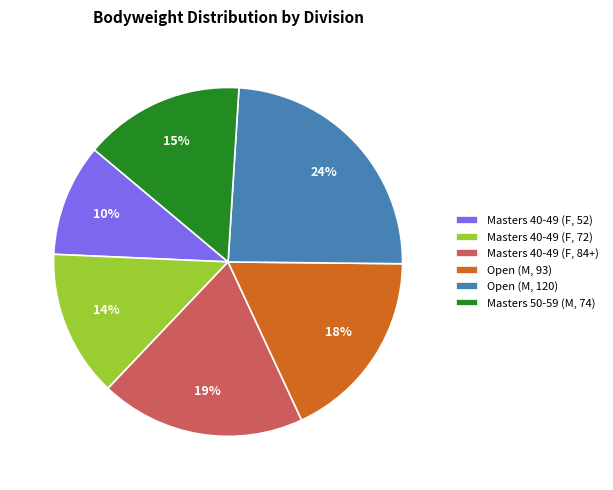

To the nearest percent, what is the combined percentage of Masters 50-59 (M, 74) and Masters 40-49 (F, 52)?

25%